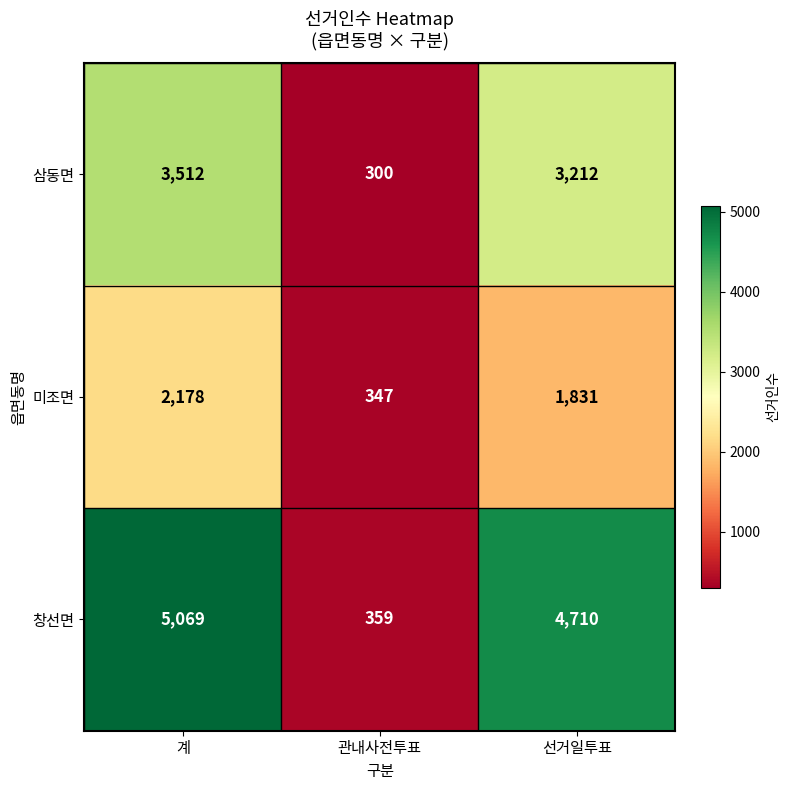

Which series has the largest total across all categories?

창선면